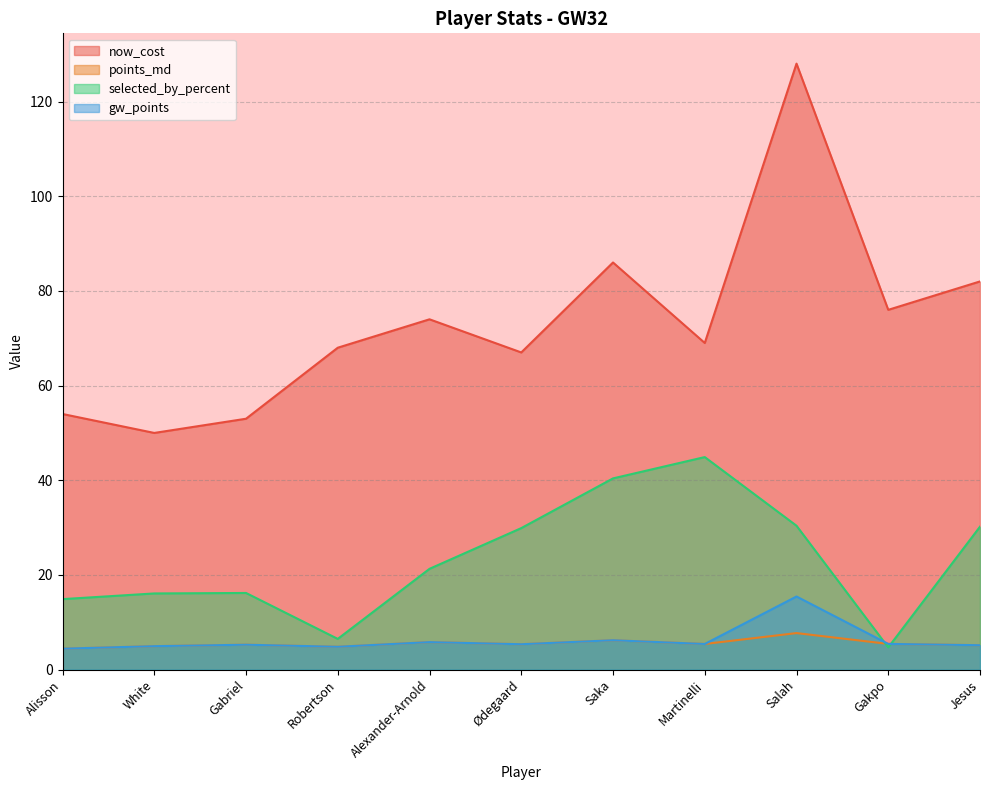

How many lines are shown in the chart?

4